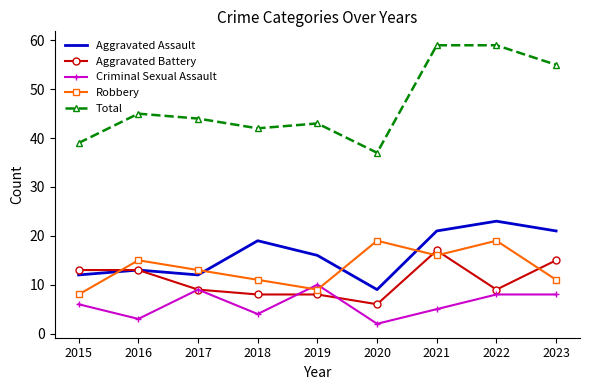

Is it true that Criminal Sexual Assault equals 10 at 2019?

True